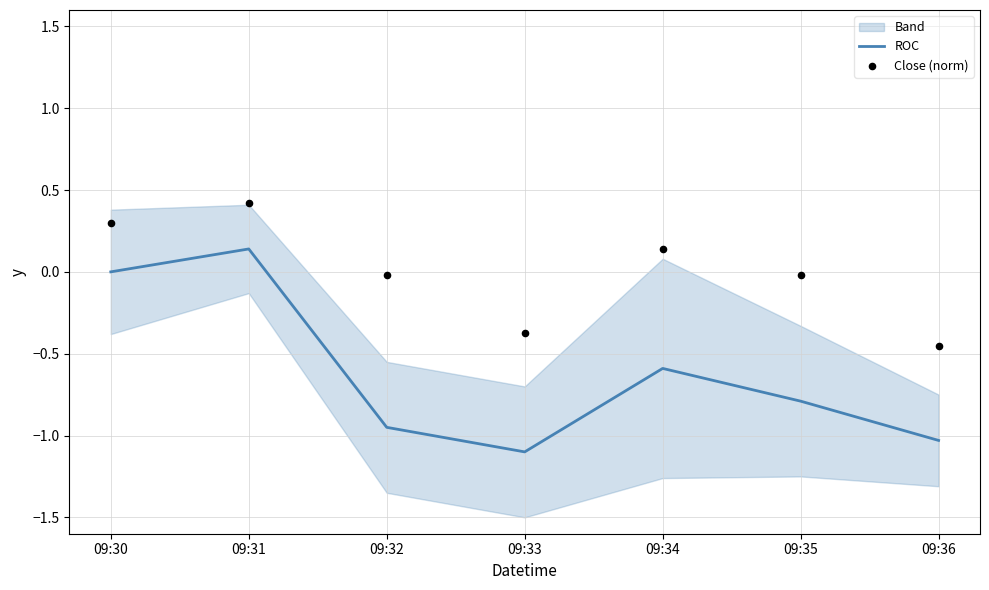

What is the total value across all series at 09:34?

-0.4